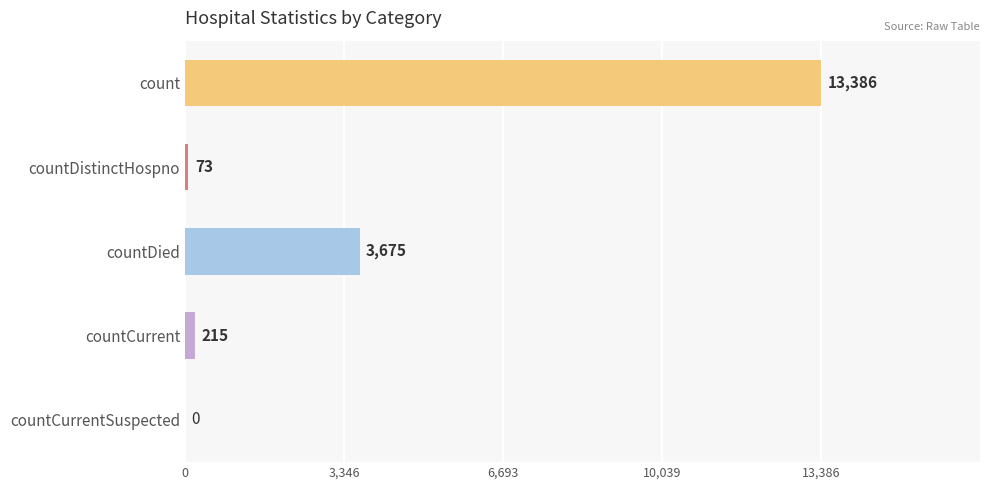

The chart shows a value of 0 at countCurrentSuspected. True or false?

True